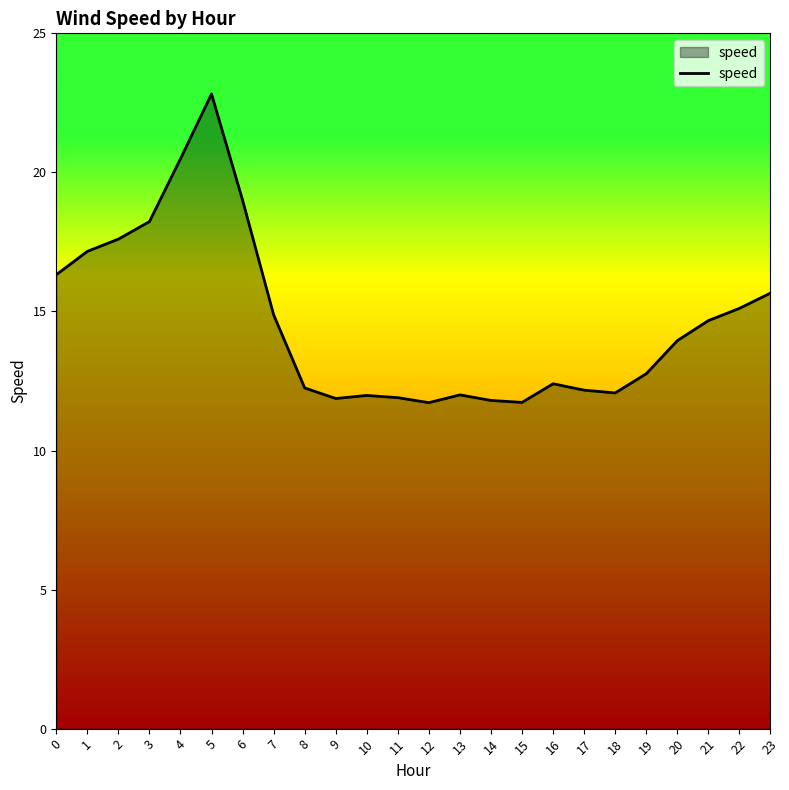

Is it true that the value at 23 is 15.7?

True